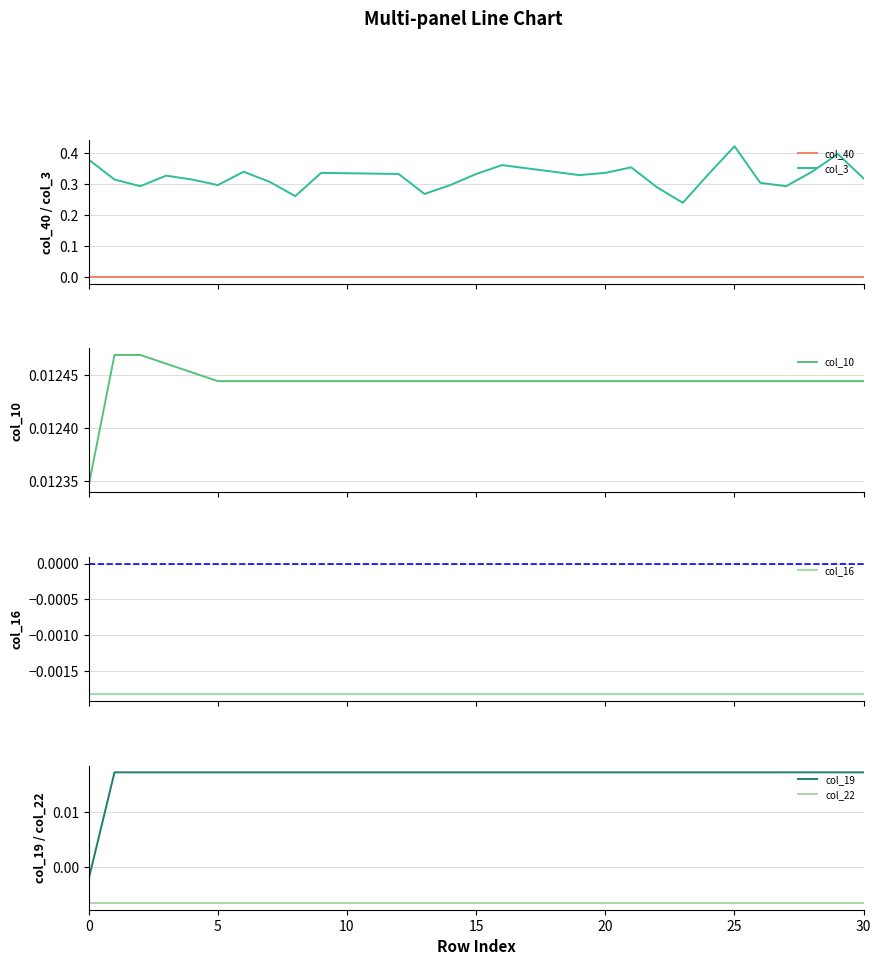

Reading left to right, extract all data points from this chart.

col_40: 0.0	0.0	0.0	0.0	0.0	0.0	0.0	0.0	0.0	0.0	0.0	0.0	0.0	0.0	0.0	0.0	0.0	0.0	0.0	0.0	0.0	0.0	0.0	0.0	0.0	0.0	0.0	0.0	0.0	0.0	0.0
col_3: 0.4	0.3	0.3	0.3	0.3	0.3	0.3	0.3	0.3	0.3	0.3	0.3	0.3	0.3	0.3	0.3	0.4	0.3	0.3	0.3	0.3	0.4	0.3	0.2	0.3	0.4	0.3	0.3	0.3	0.4	0.3
col_10: 0.0	0.0	0.0	0.0	0.0	0.0	0.0	0.0	0.0	0.0	0.0	0.0	0.0	0.0	0.0	0.0	0.0	0.0	0.0	0.0	0.0	0.0	0.0	0.0	0.0	0.0	0.0	0.0	0.0	0.0	0.0
col_16: -0.0	-0.0	-0.0	-0.0	-0.0	-0.0	-0.0	-0.0	-0.0	-0.0	-0.0	-0.0	-0.0	-0.0	-0.0	-0.0	-0.0	-0.0	-0.0	-0.0	-0.0	-0.0	-0.0	-0.0	-0.0	-0.0	-0.0	-0.0	-0.0	-0.0	-0.0
col_19: -0.0	0.0	0.0	0.0	0.0	0.0	0.0	0.0	0.0	0.0	0.0	0.0	0.0	0.0	0.0	0.0	0.0	0.0	0.0	0.0	0.0	0.0	0.0	0.0	0.0	0.0	0.0	0.0	0.0	0.0	0.0
col_22: -0.0	-0.0	-0.0	-0.0	-0.0	-0.0	-0.0	-0.0	-0.0	-0.0	-0.0	-0.0	-0.0	-0.0	-0.0	-0.0	-0.0	-0.0	-0.0	-0.0	-0.0	-0.0	-0.0	-0.0	-0.0	-0.0	-0.0	-0.0	-0.0	-0.0	-0.0